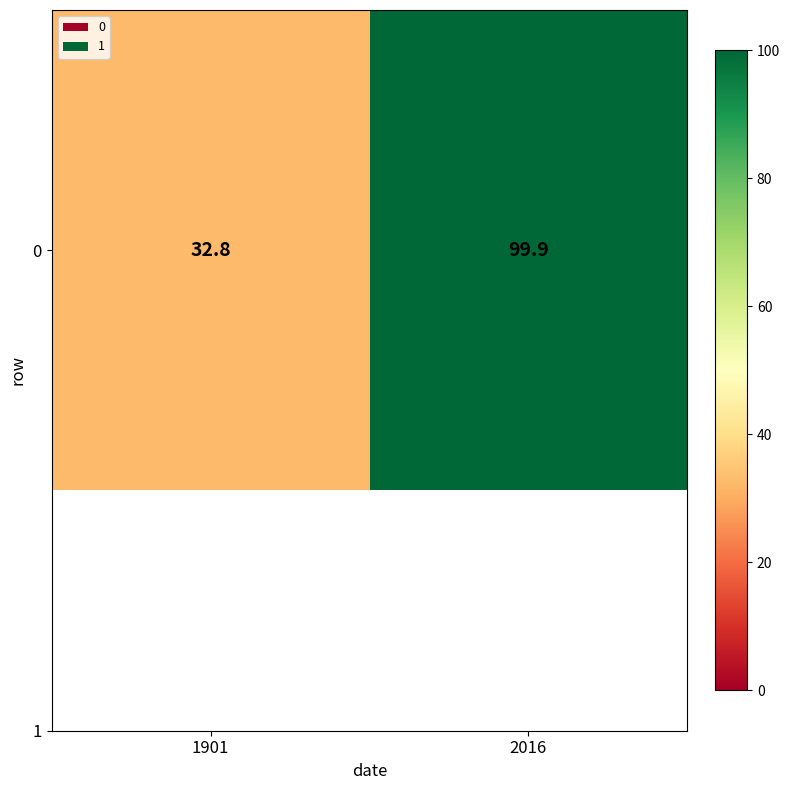

The value at 2016 is 33.7. True or false?

False